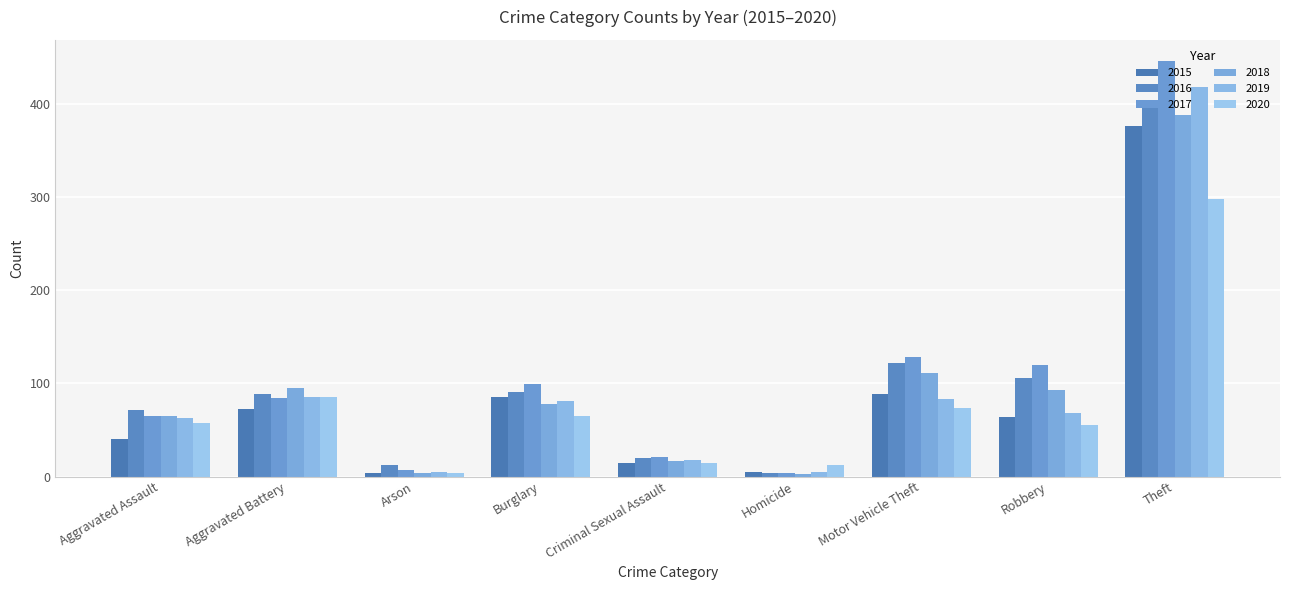

Count the number of categories in the chart.

9